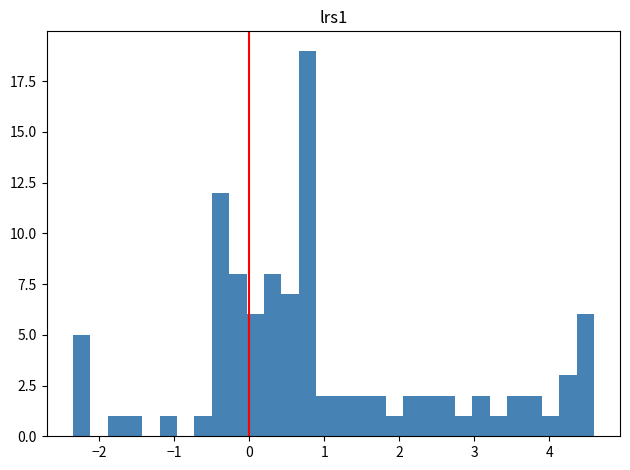

Around what value on the x-axis is the tallest bar? Give the approximate position of its centre, as read against the axis.

0.8